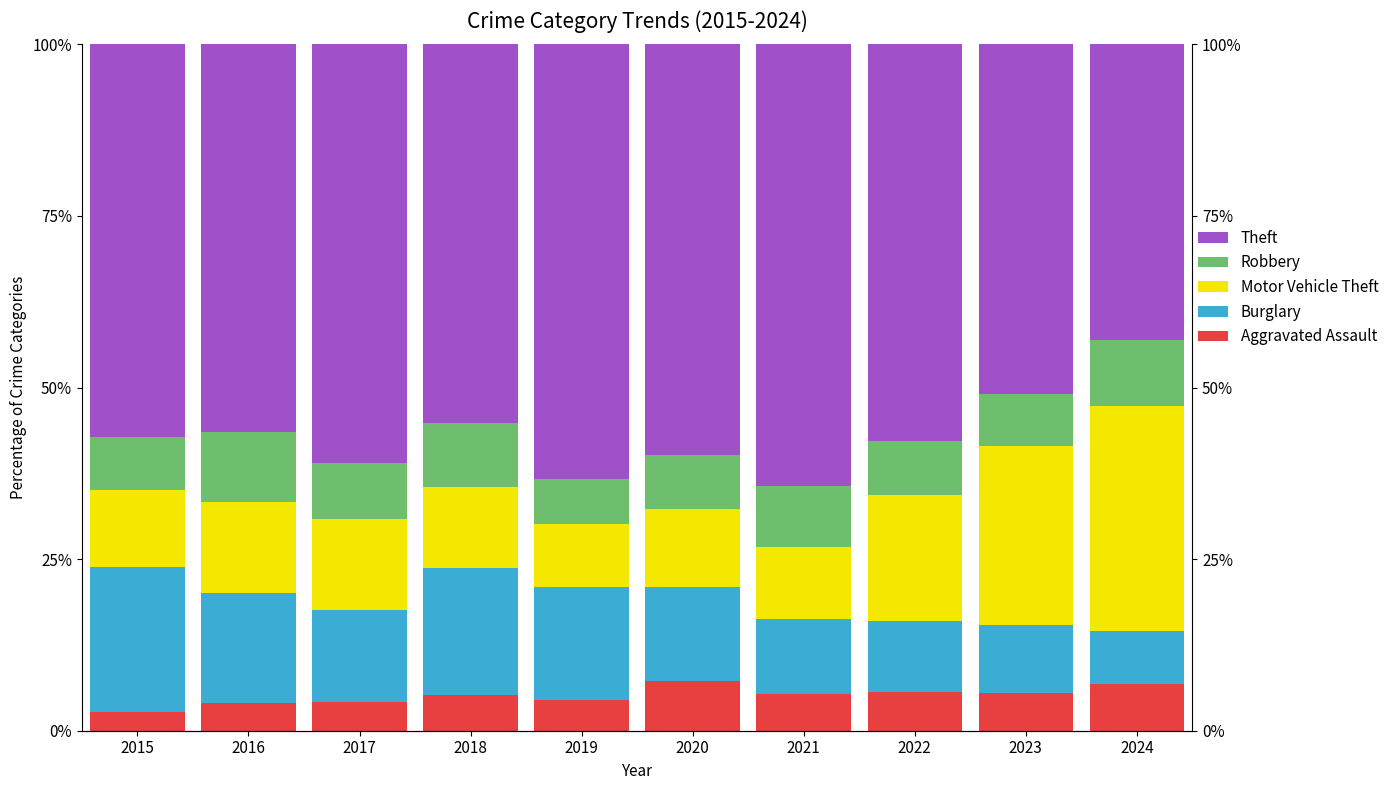

How many bars are there in total?

50